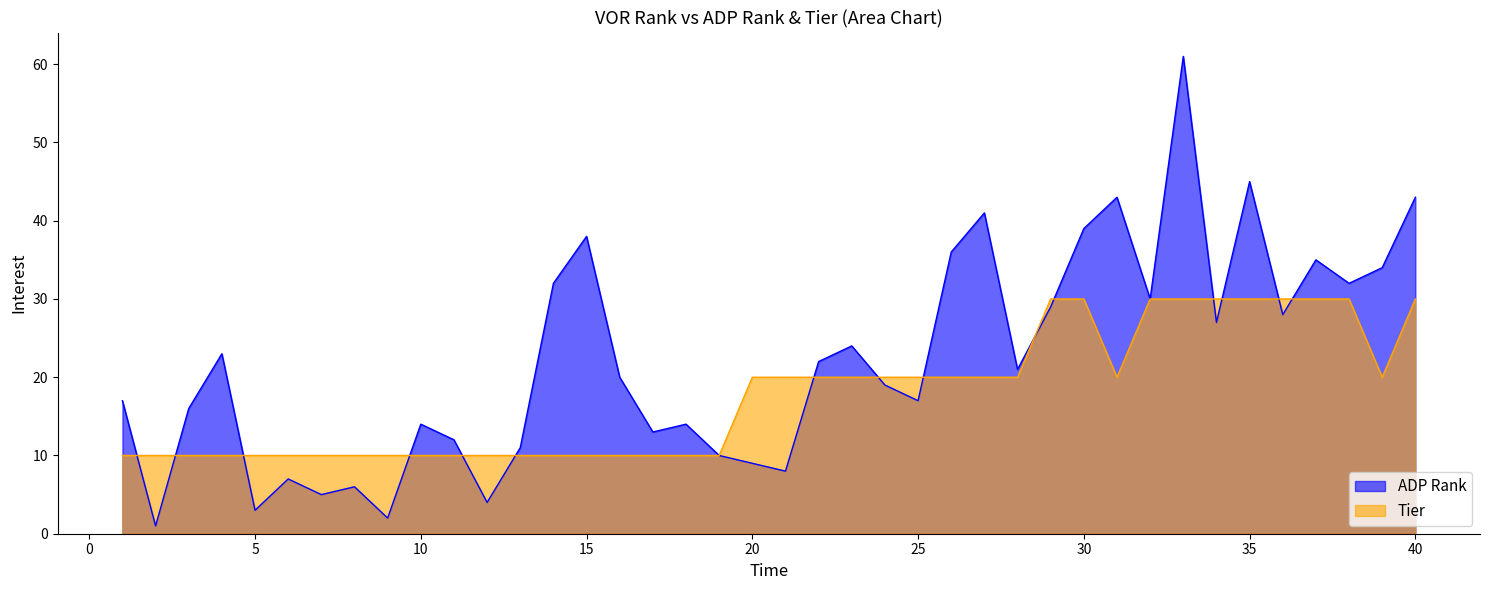

How many values in the Tier series are below 20?

19